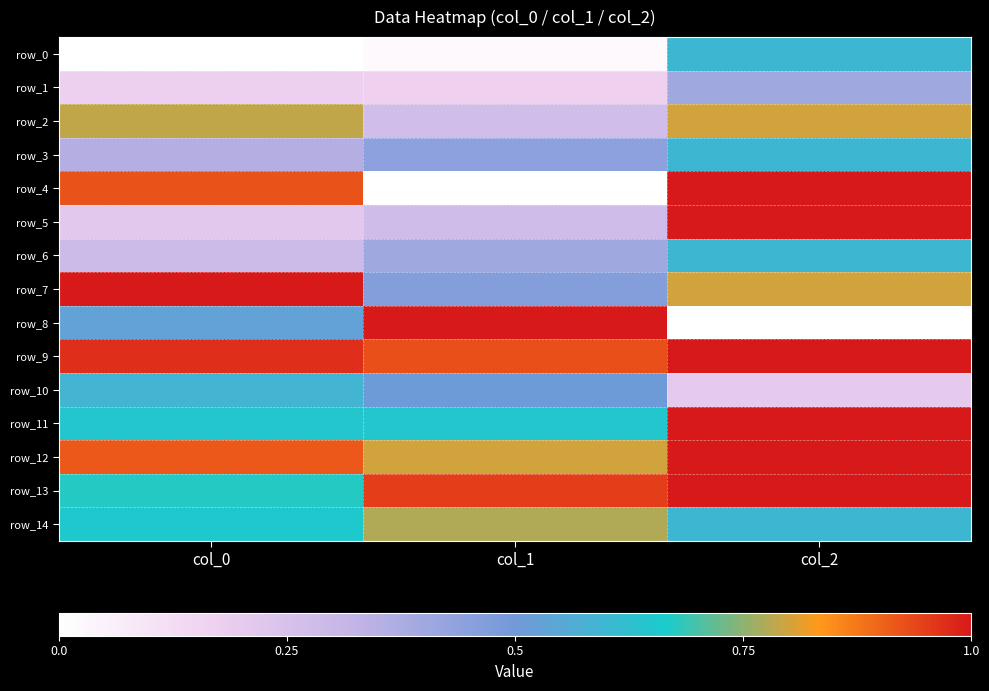

Rank the series by their maximum value, from highest to lowest.

row_4, row_5, row_7, row_8, row_9, row_11, row_12, row_13, row_2, row_14, row_0, row_3, row_6, row_10, row_1